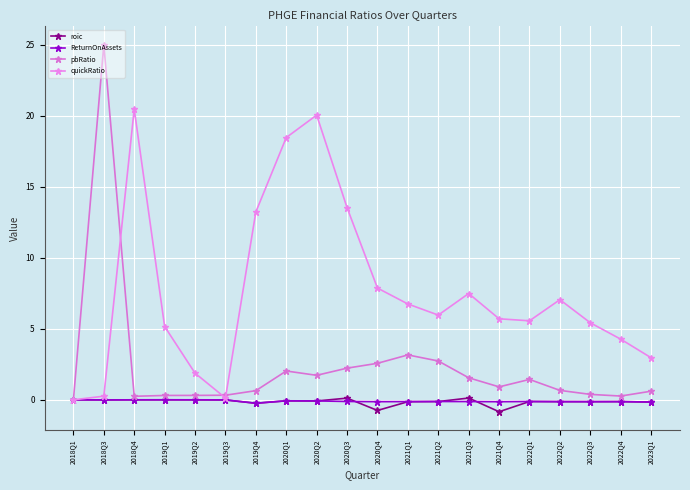

Where is the first local maximum for pbRatio?

2018Q3